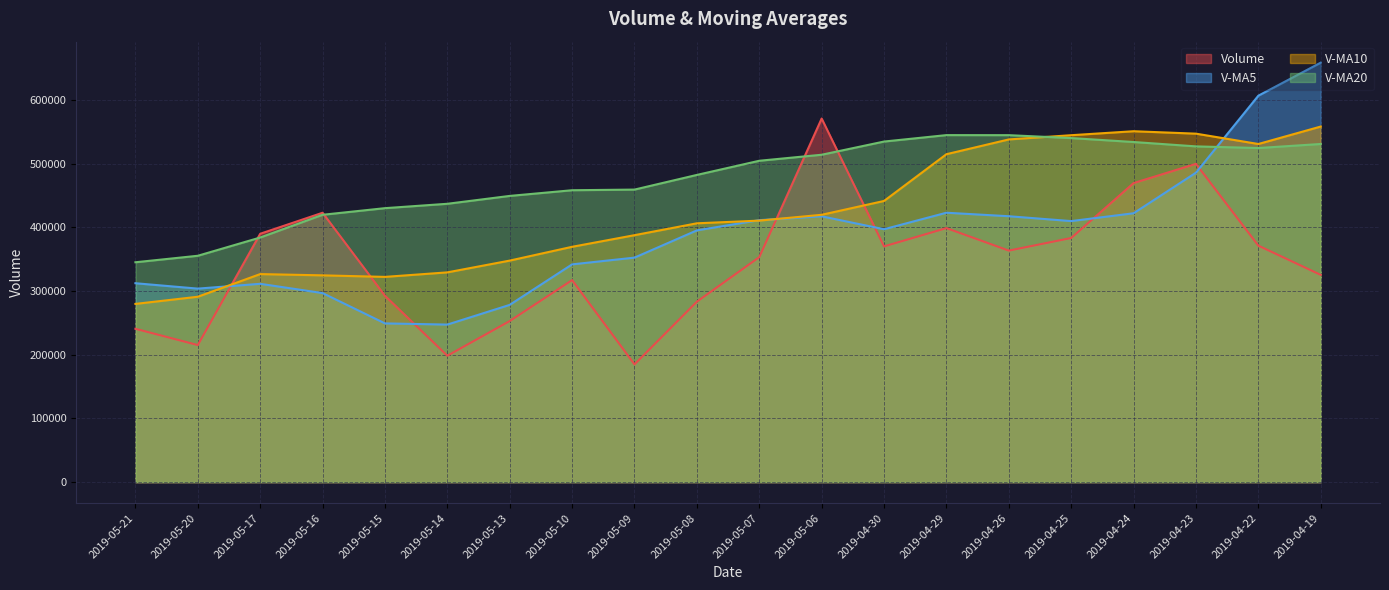

At which category is the sum across all series the highest?

2019-04-19